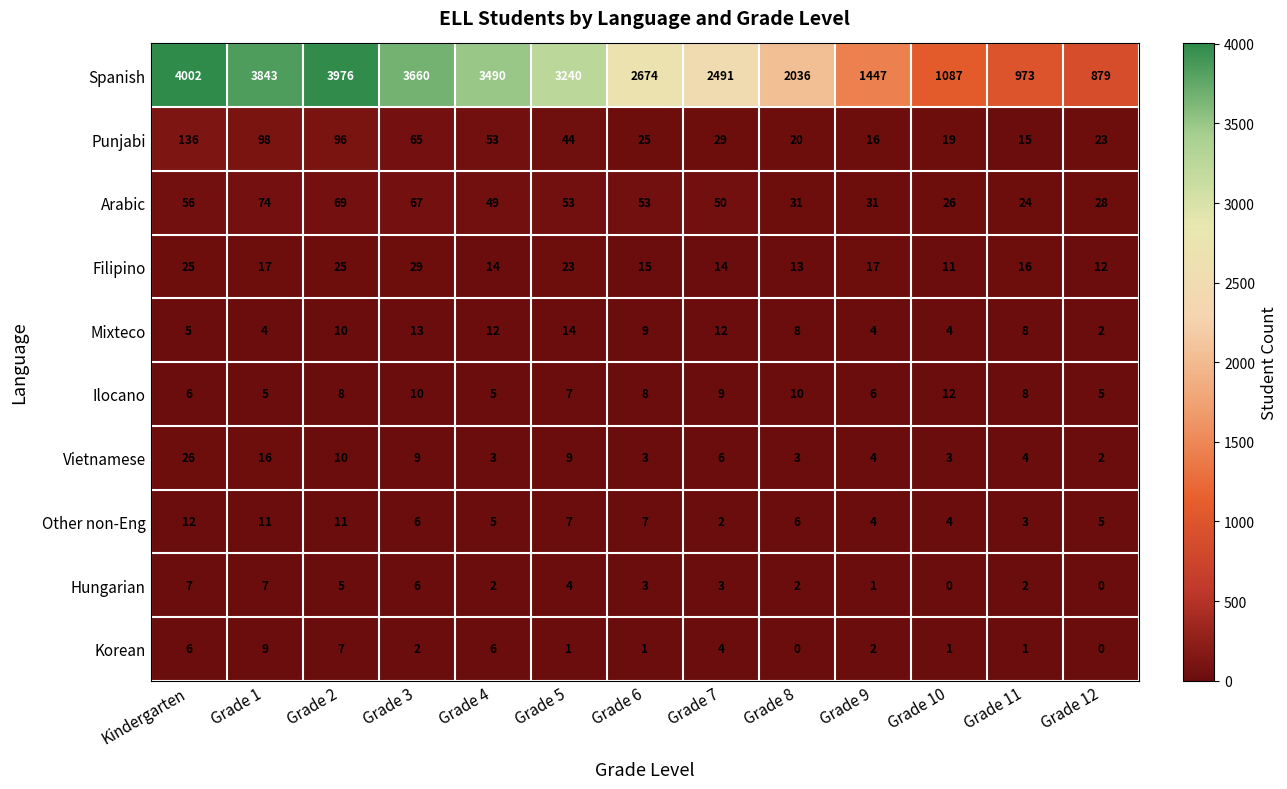

Which series changed the most between Kindergarten and Grade 6?

Spanish